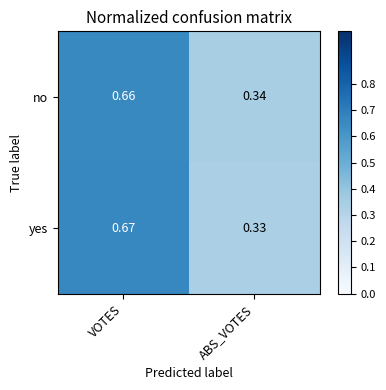

At which category does the chart reach its peak across all series?

VOTES